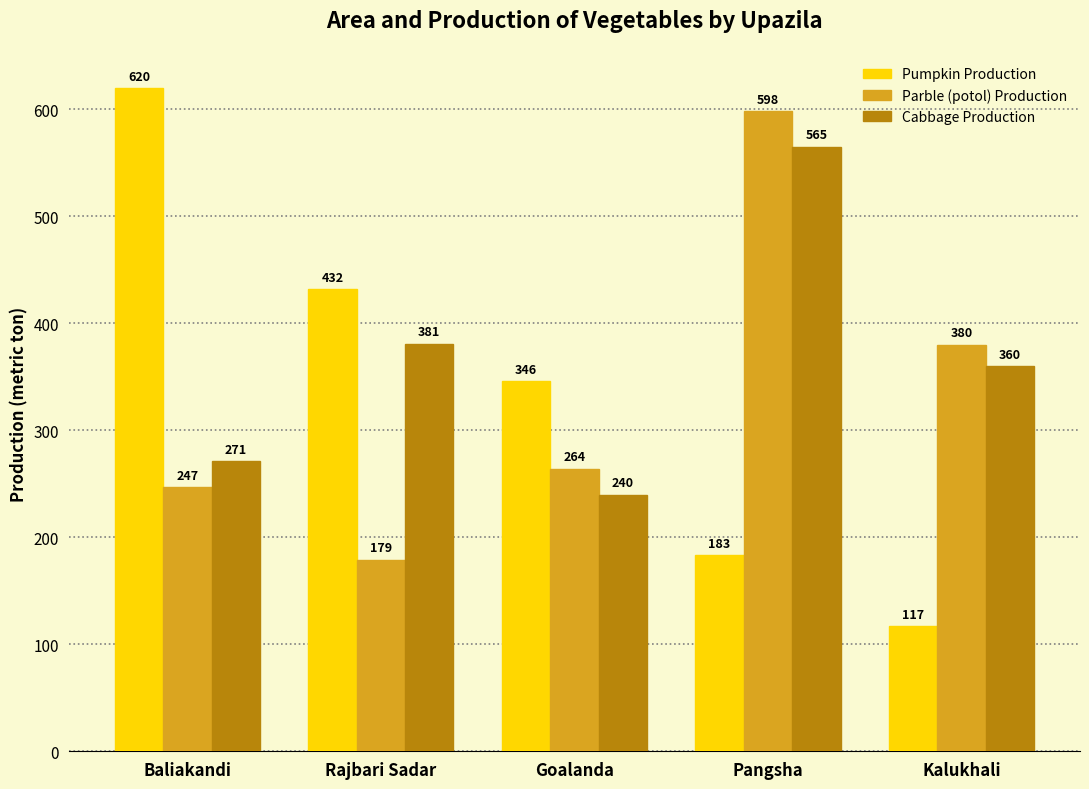

What is the sum of the Pumpkin Production values at Rajbari Sadar and Goalanda?

778